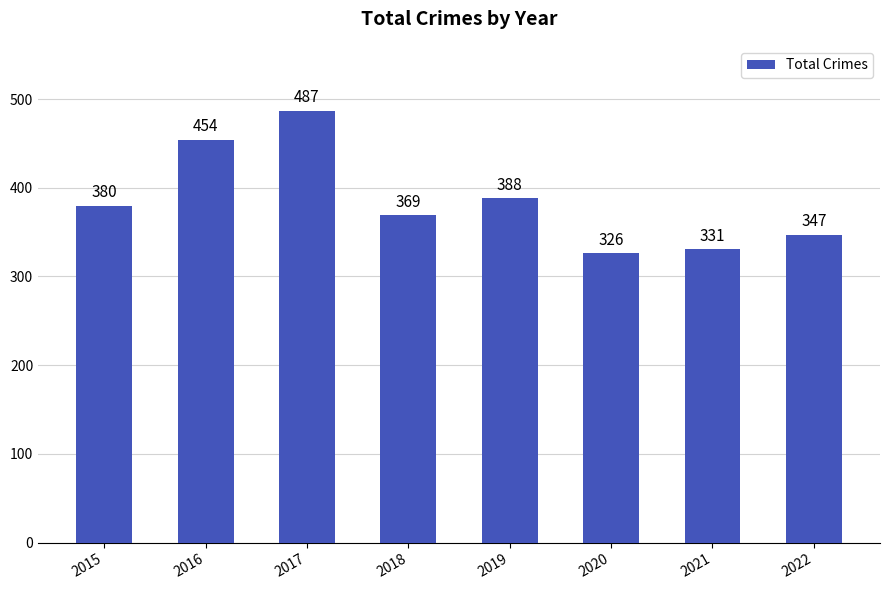

Rank the categories by value from highest to lowest.

2017, 2016, 2019, 2015, 2018, 2022, 2021, 2020